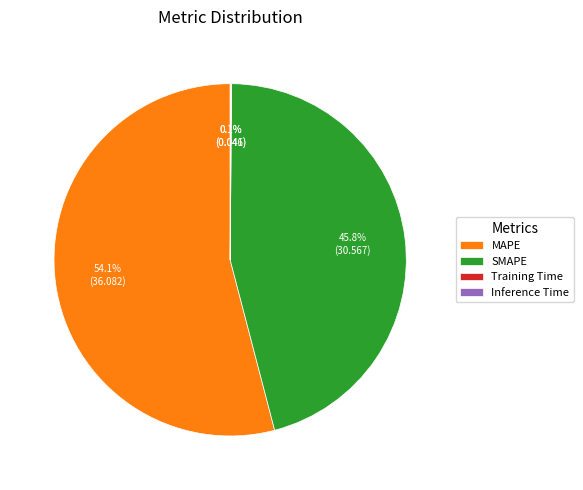

True or false: SMAPE accounts for 46% of the total.

True